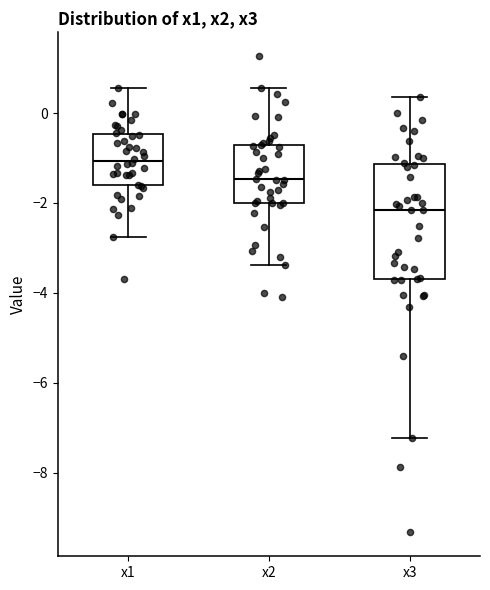

Where does the upper whisker of the box for x1 end on the y-axis? The values are not printed on the chart, so give them approximately, as read against the axis.

0.6